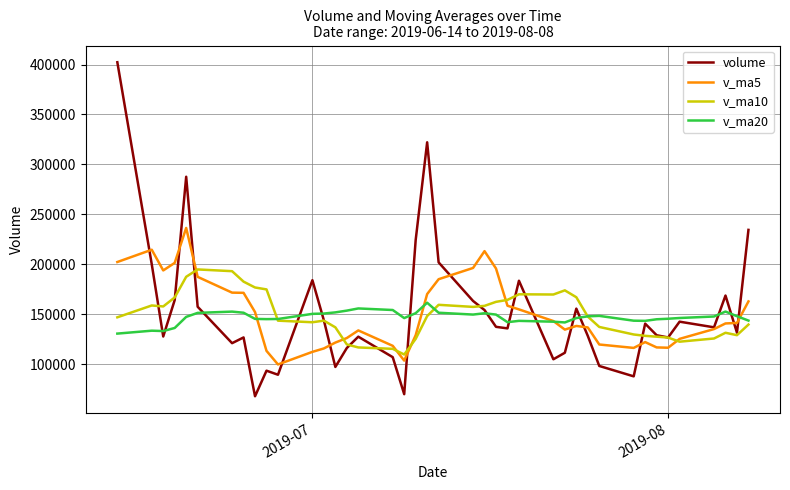

List the series in order of their peak value, highest first.

volume, v_ma5, v_ma10, v_ma20